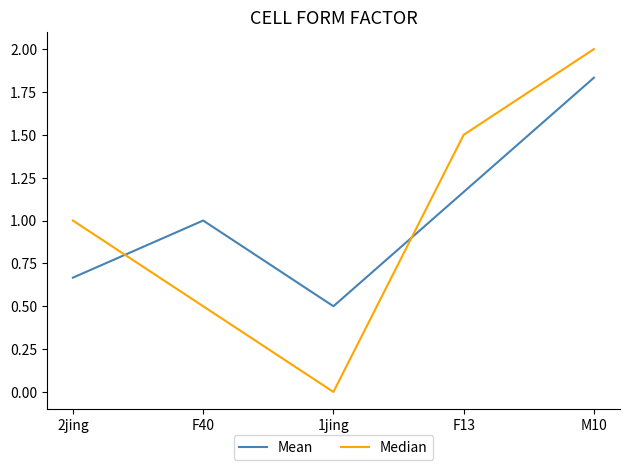

Where do Mean and Median first cross each other?

2jing and F40